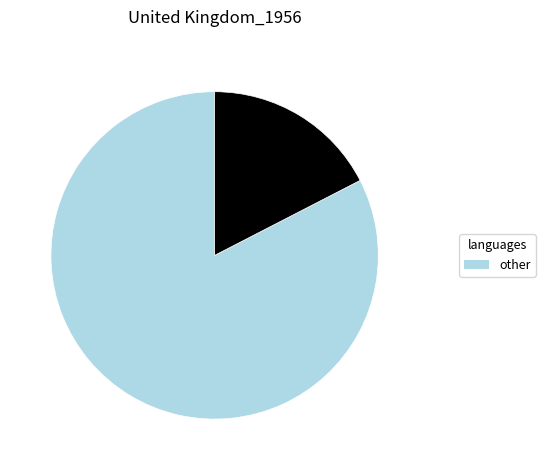

Does any single category account for the majority?

Yes